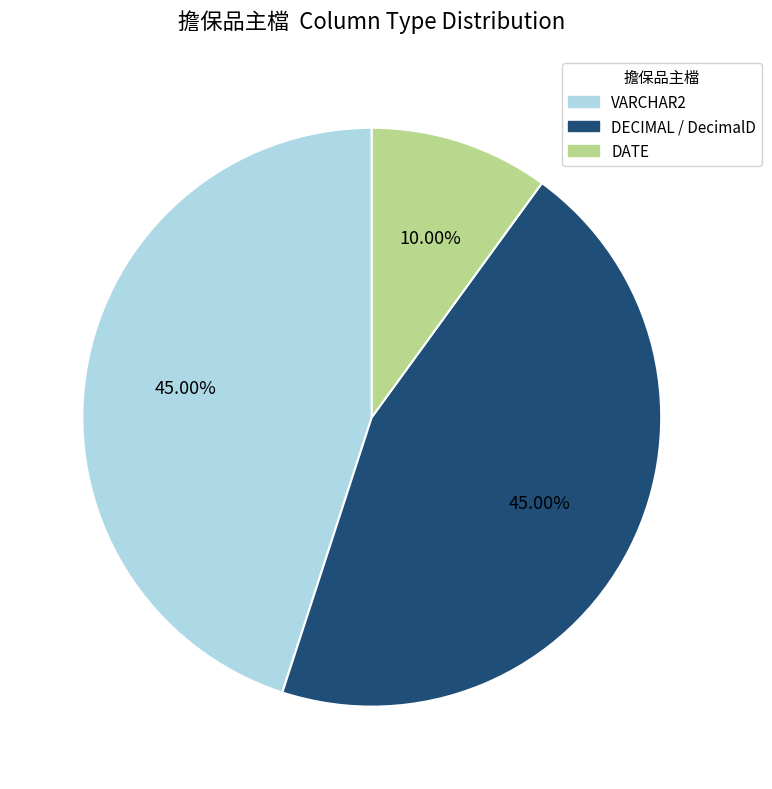

Is there a majority slice in this chart?

No